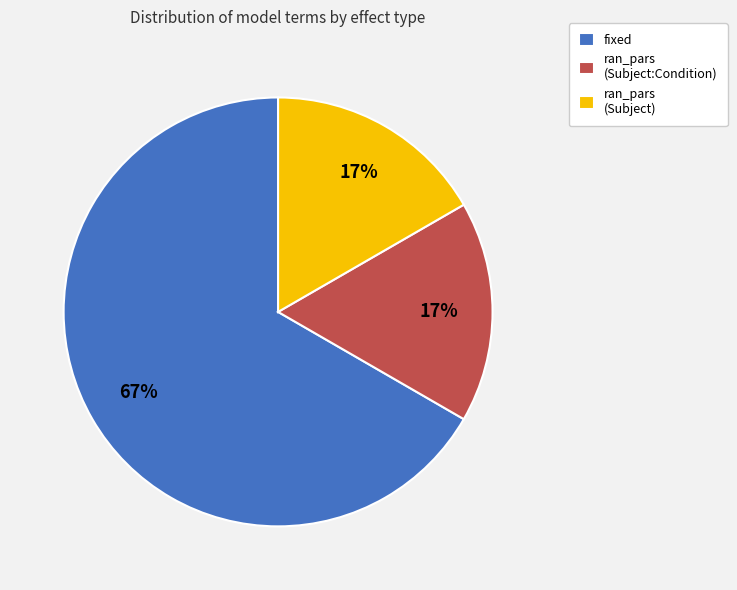

Which category has the biggest portion of the pie?

fixed